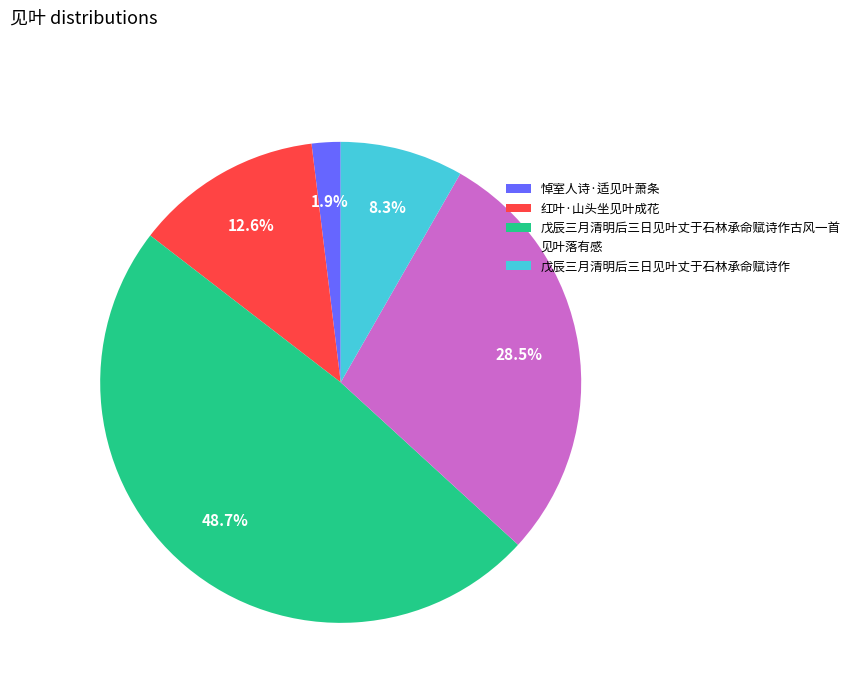

What is the largest slice in the pie chart?

戊辰三月清明后三日见叶丈于石林承命赋诗作古风一首